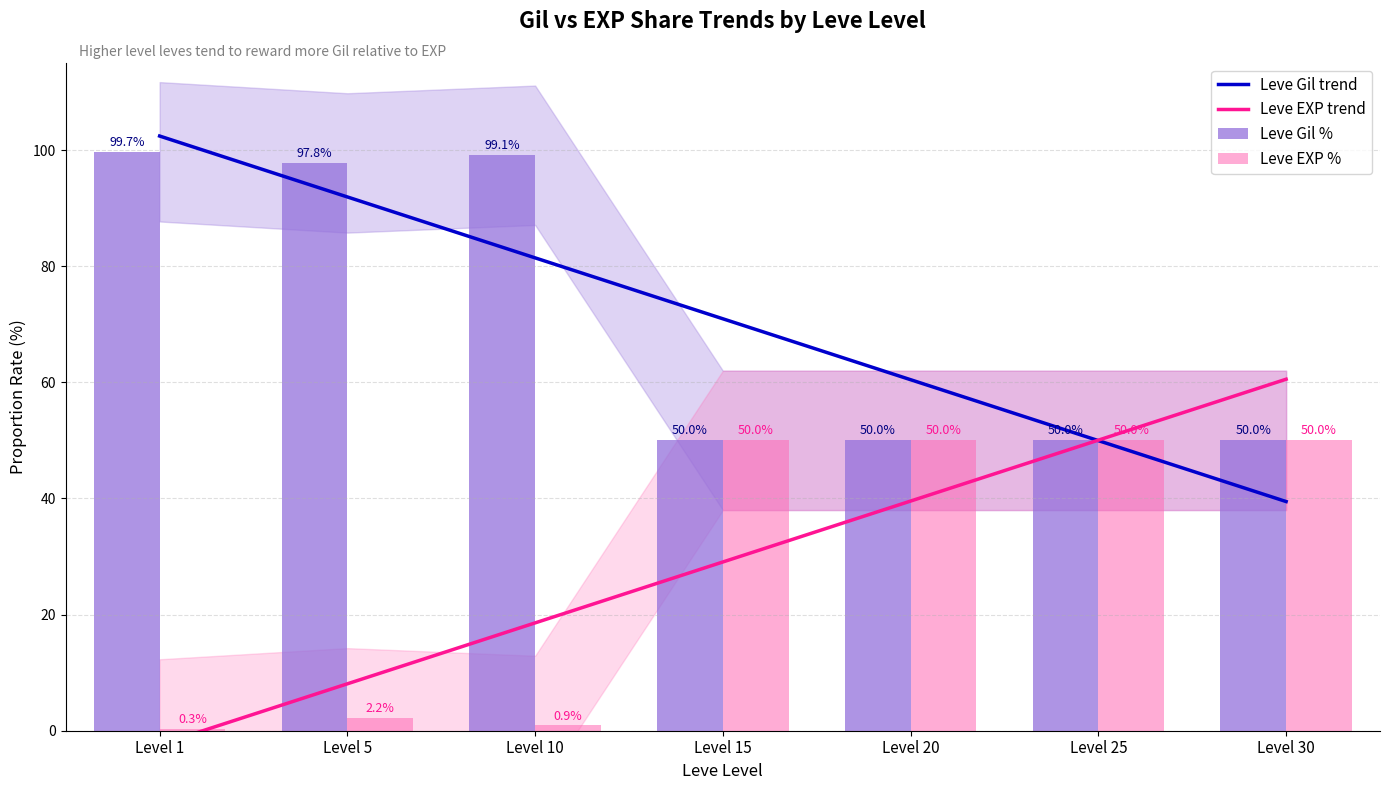

Which series has the largest range (max minus min)?

Leve Gil trend